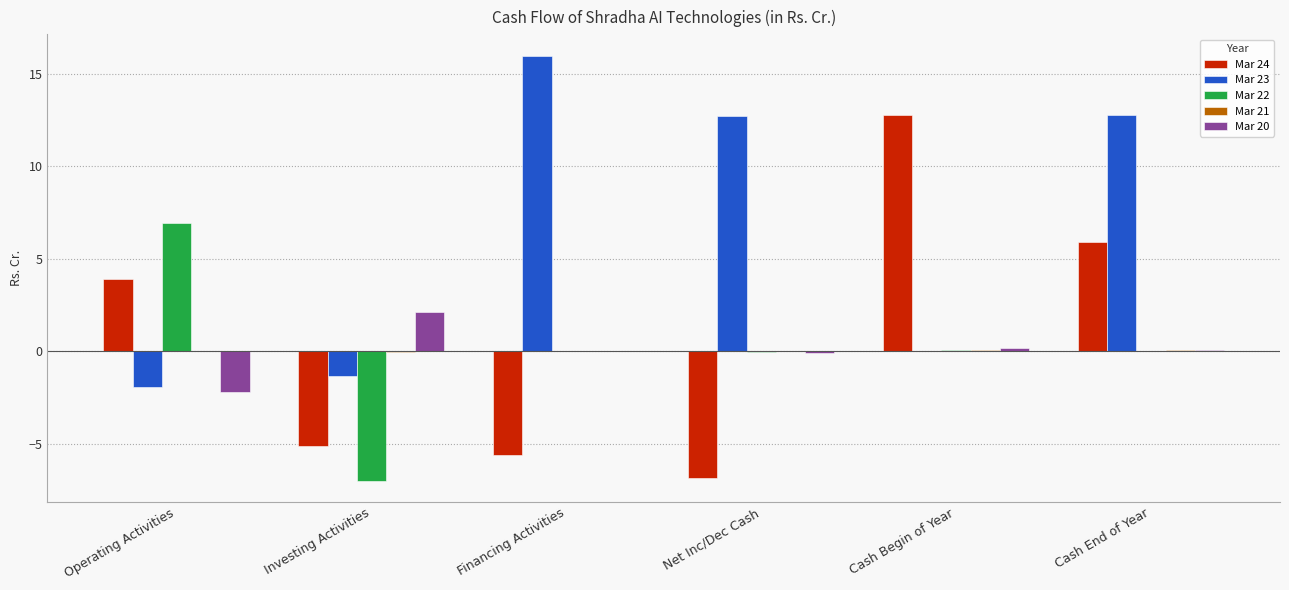

Are the bars horizontal?

No